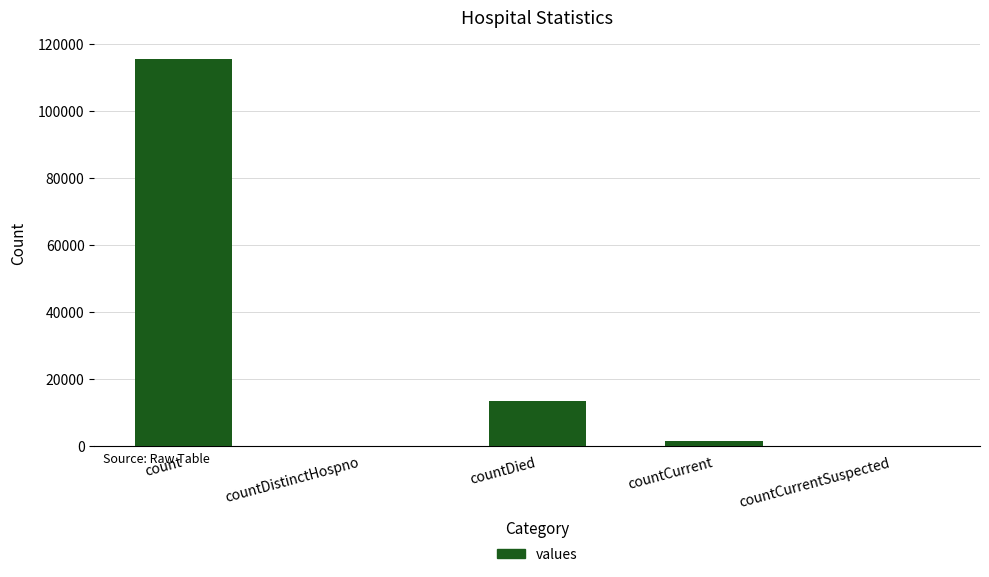

At which category does the chart reach its peak across all series?

count